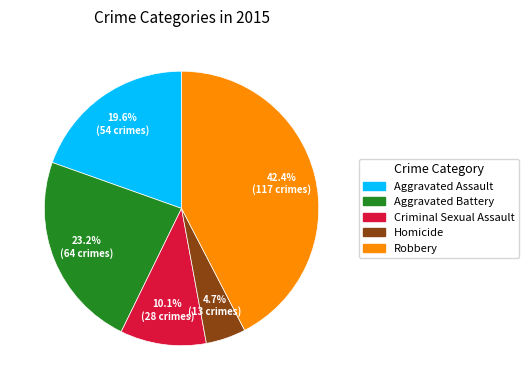

How many slices are in this pie chart?

5